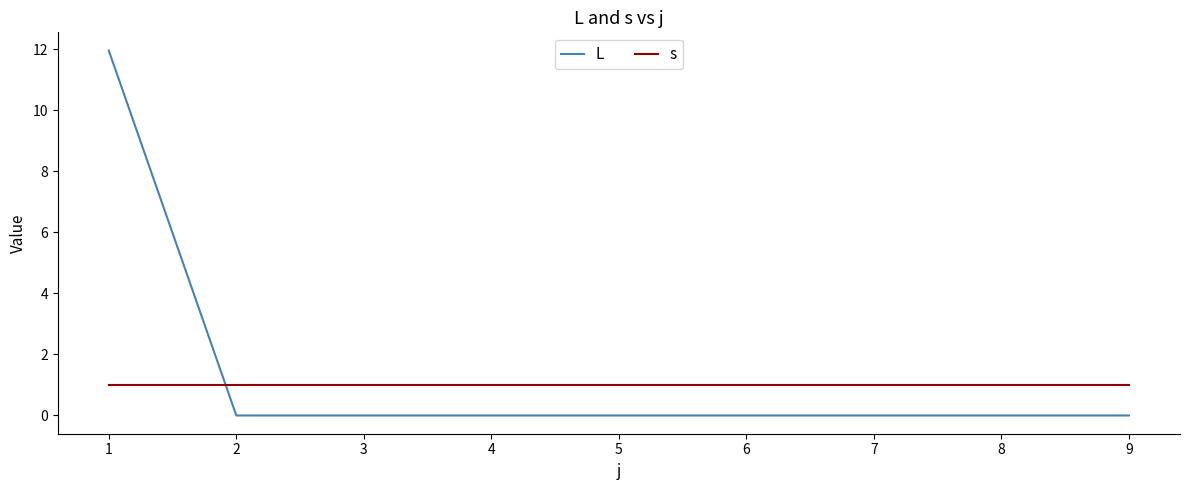

Is the value of L at 1 greater than the value of s at 8?

Yes